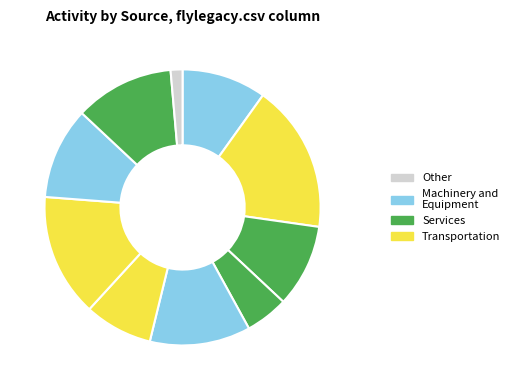

How many segments does this pie chart have?

10